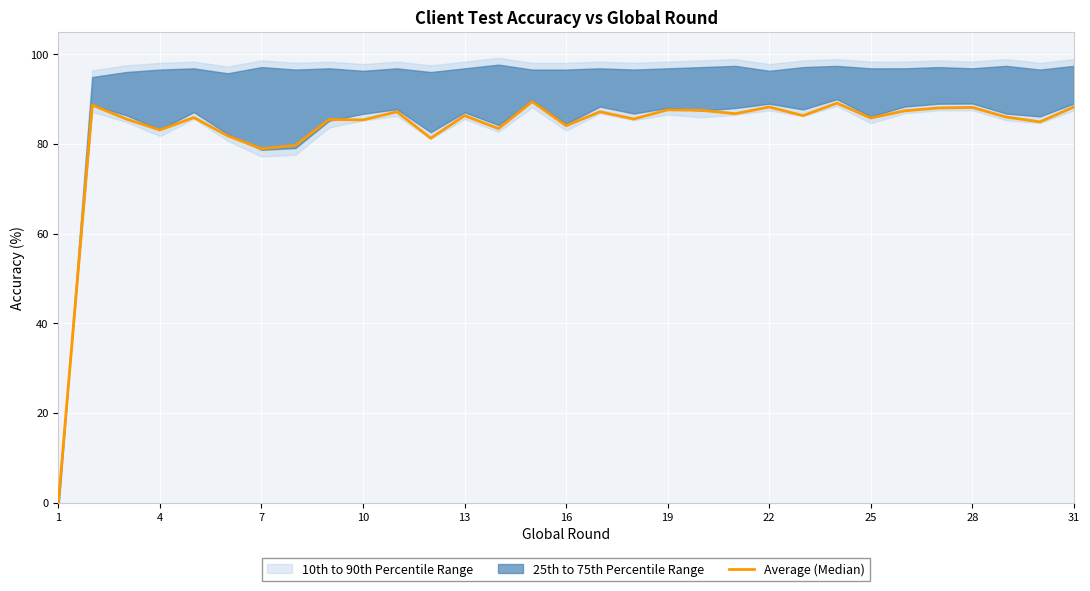

How many points are higher than both their immediate neighbors (excluding endpoints)?

11